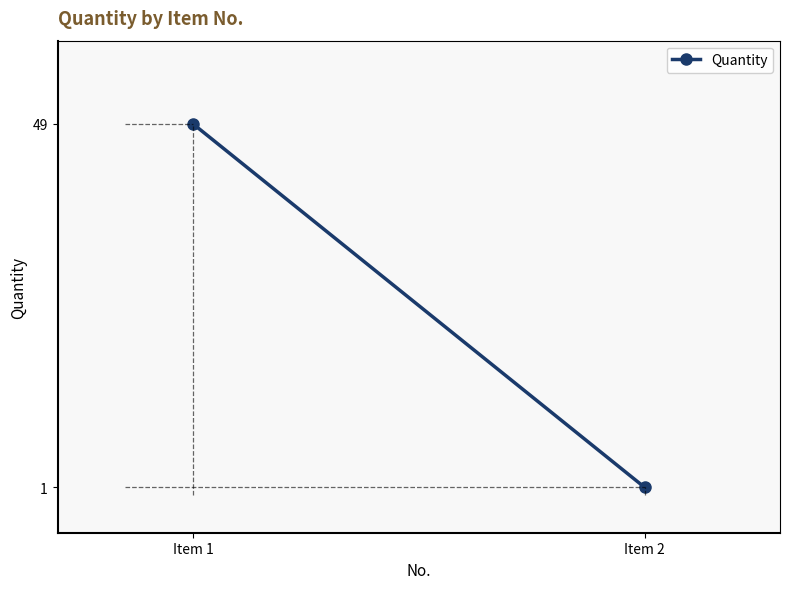

What value does the data have at Item 1, to the nearest 10?

50